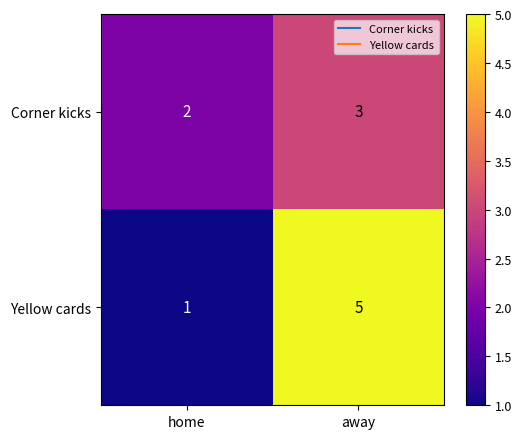

Reading left to right, extract all data points from this chart.

Corner kicks: home=2	away=3
Yellow cards: home=1	away=5